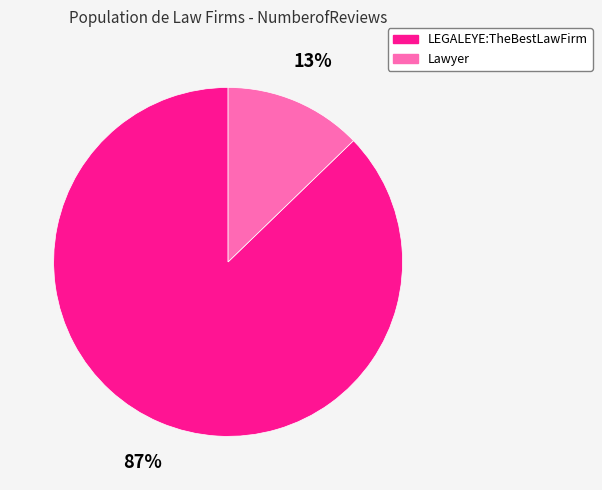

What is the smallest slice in the pie chart?

Lawyer